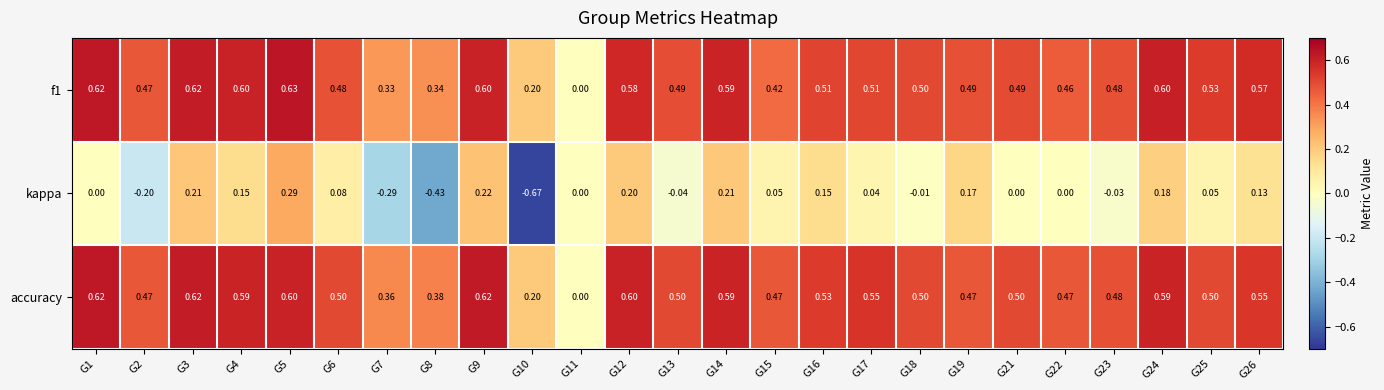

How many values in the kappa series are below 0?

7